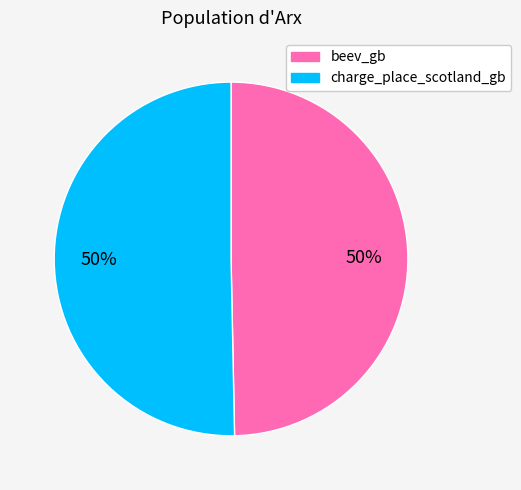

Is the sum of beev_gb and charge_place_scotland_gb greater than half?

Yes